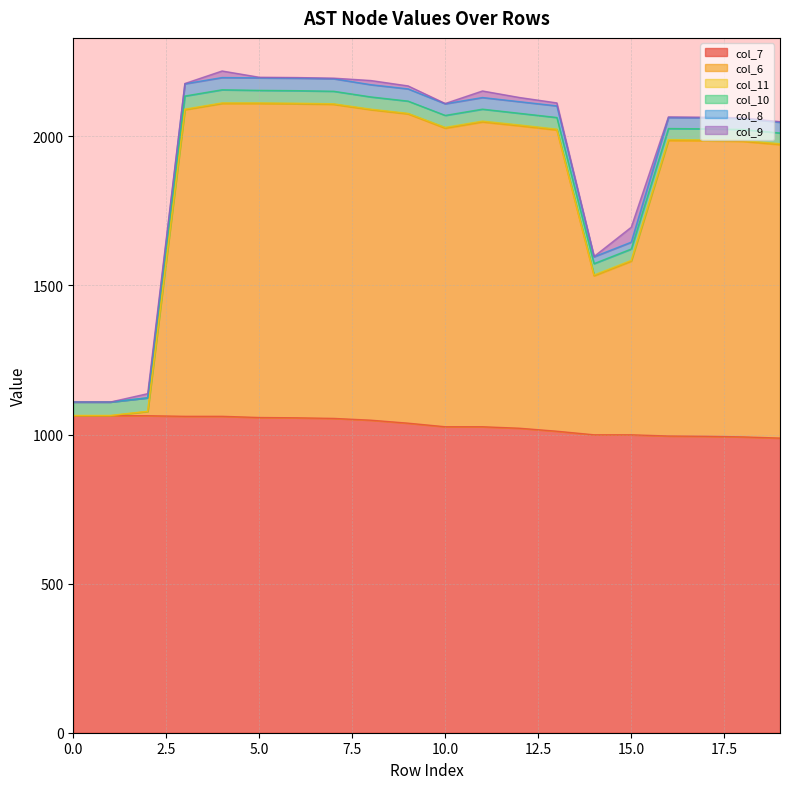

How many lines are shown in the chart?

6